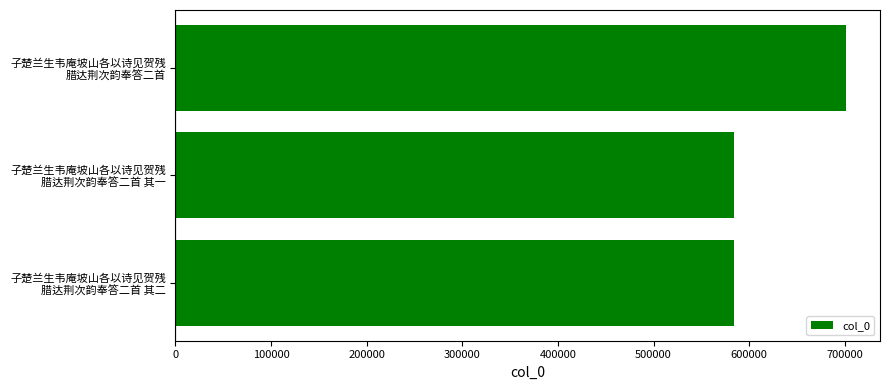

What is the greatest value displayed?

701765